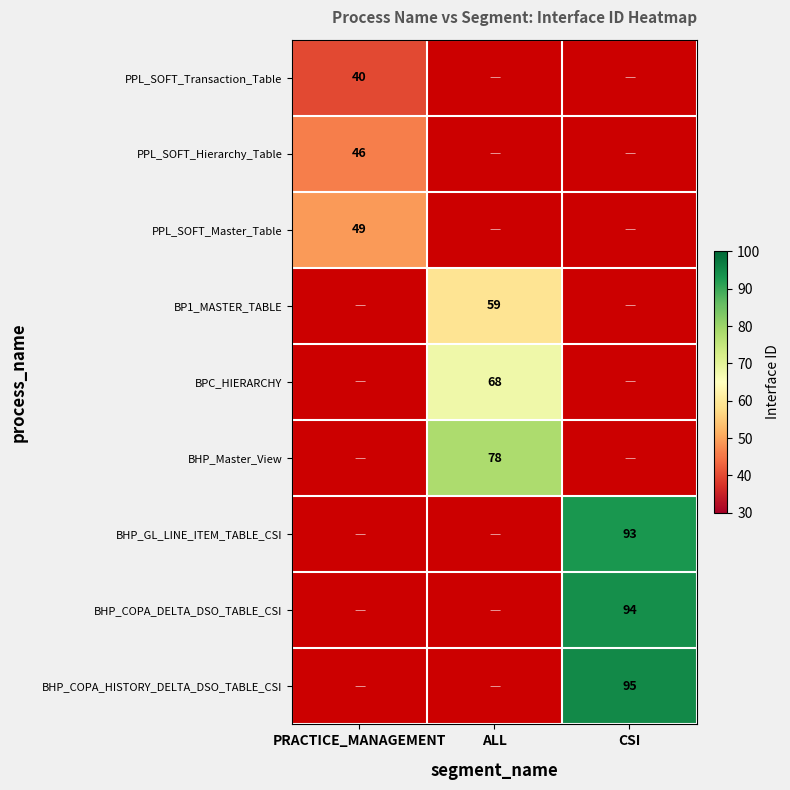

The value of PPL_SOFT_Transaction_Table at PRACTICE_MANAGEMENT is 57. True or false?

False